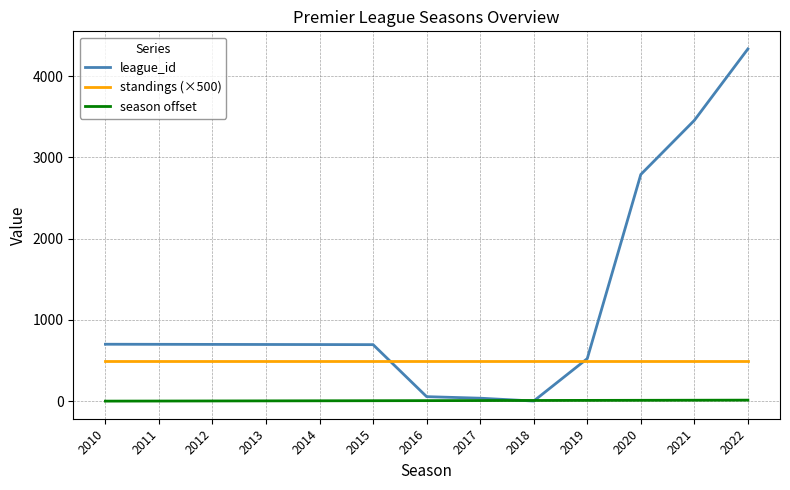

Is the value of standings (×500) at 2014 greater than the value of league_id at 2016?

Yes